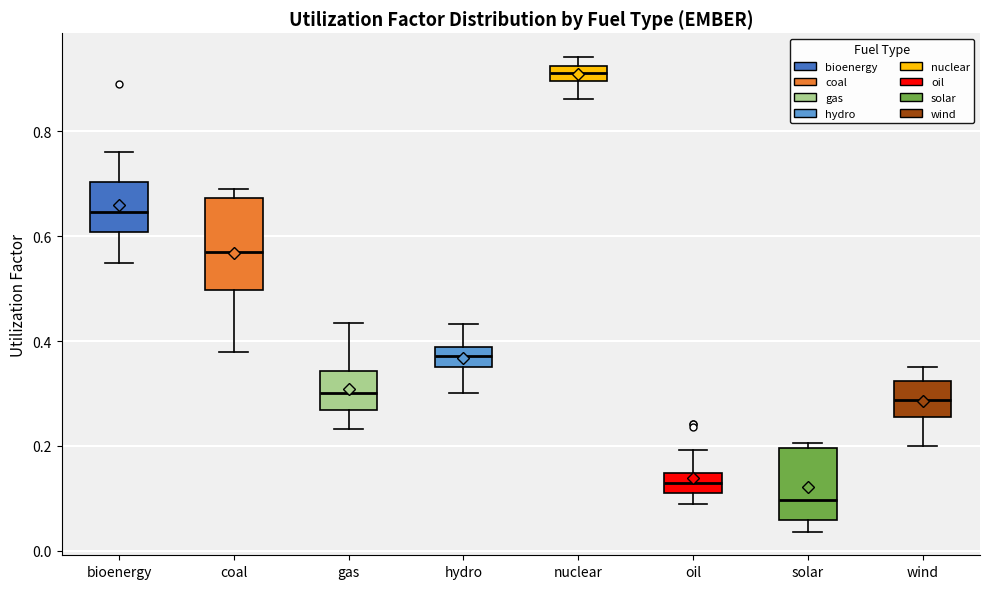

Where does the upper whisker of the box for wind end on the y-axis? The values are not printed on the chart, so give them approximately, as read against the axis.

0.34